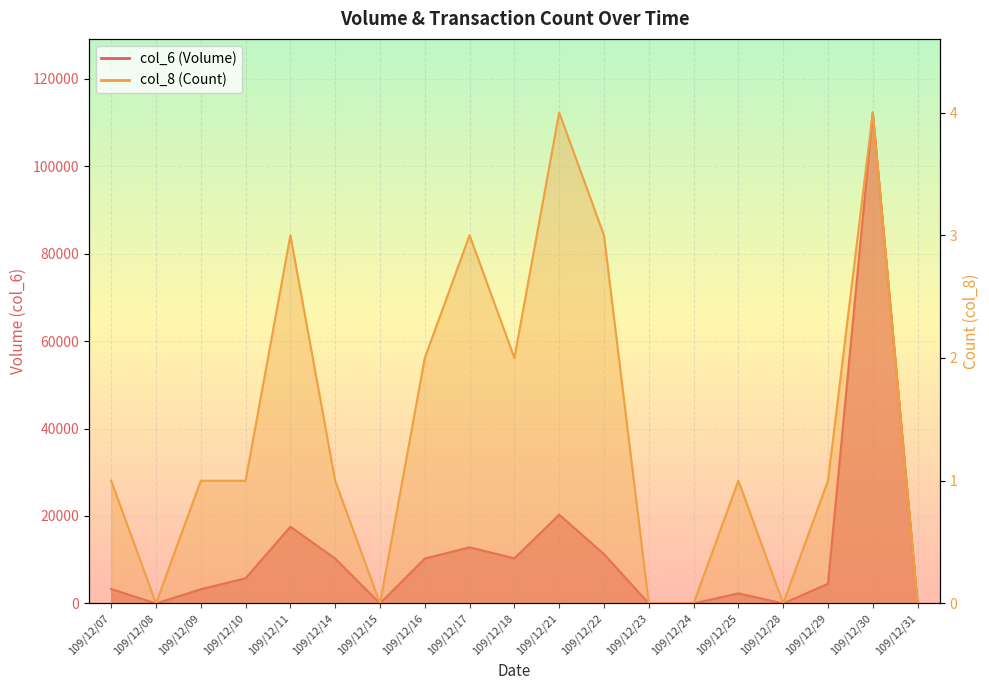

Rank the categories by col_6 value from lowest to highest.

109/12/08, 109/12/15, 109/12/23, 109/12/24, 109/12/28, 109/12/31, 109/12/25, 109/12/09, 109/12/07, 109/12/29, 109/12/10, 109/12/14, 109/12/16, 109/12/18, 109/12/22, 109/12/17, 109/12/11, 109/12/21, 109/12/30